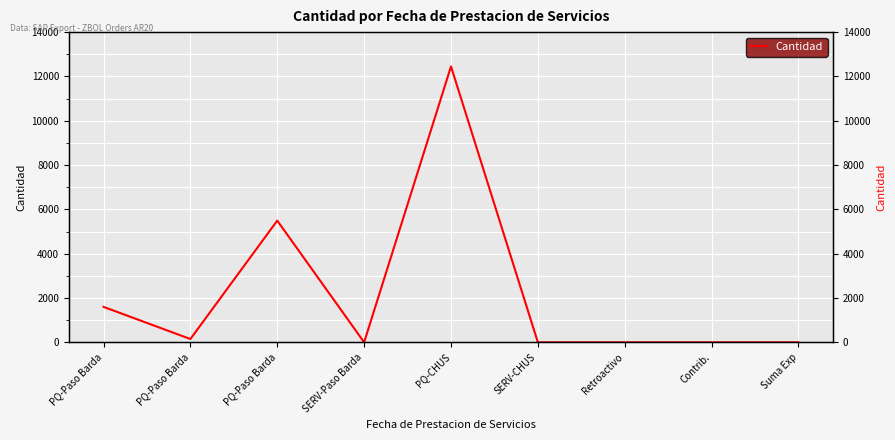

True or false: there are more than 2 points higher than both neighbors.

False